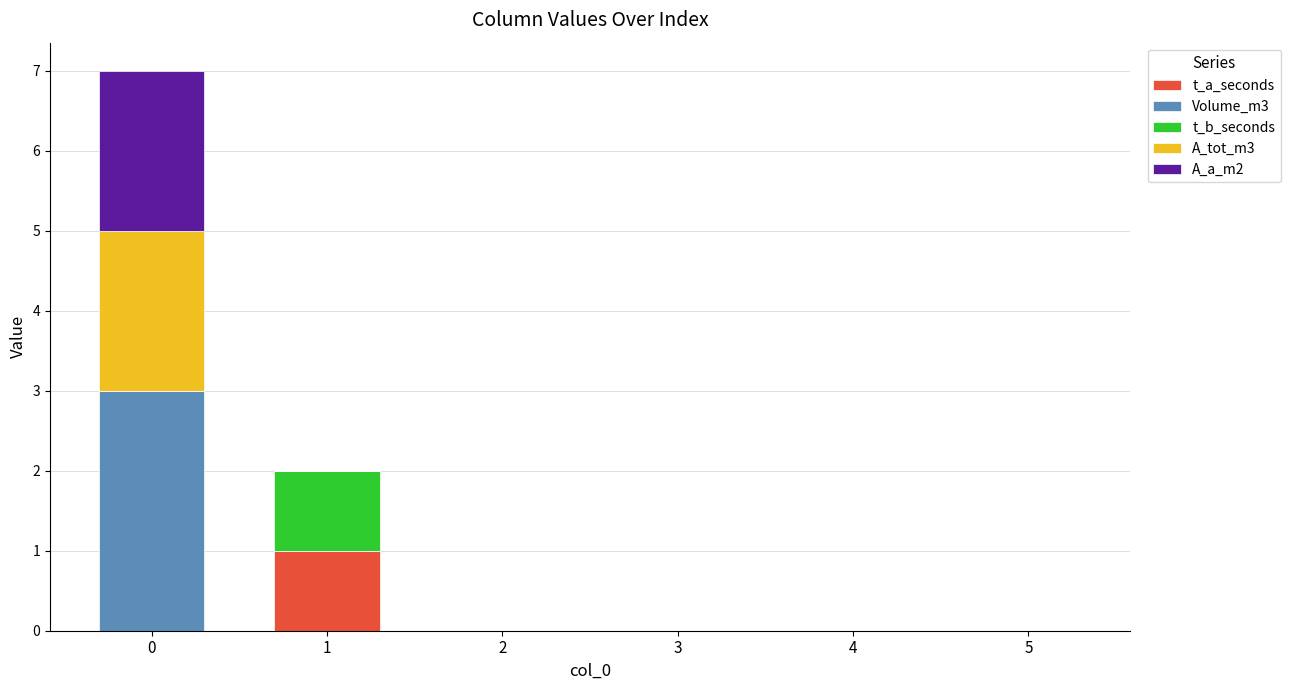

Reading left to right, transcribe the values for t_a_seconds.

0=0	1=1	2=0	3=0	4=0	5=0